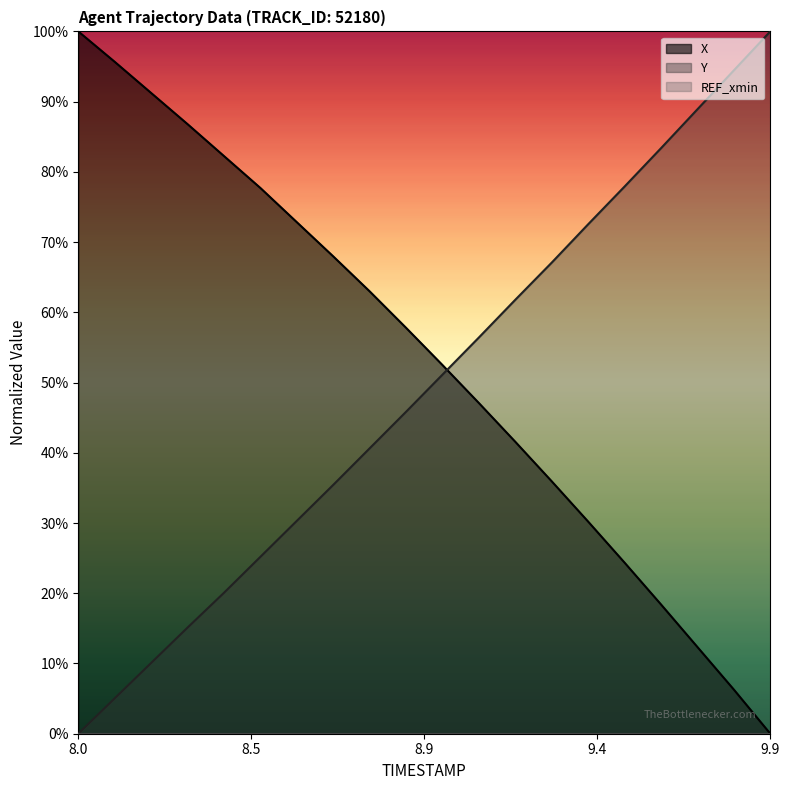

True or false: X has more than 0 points higher than both neighbors.

False